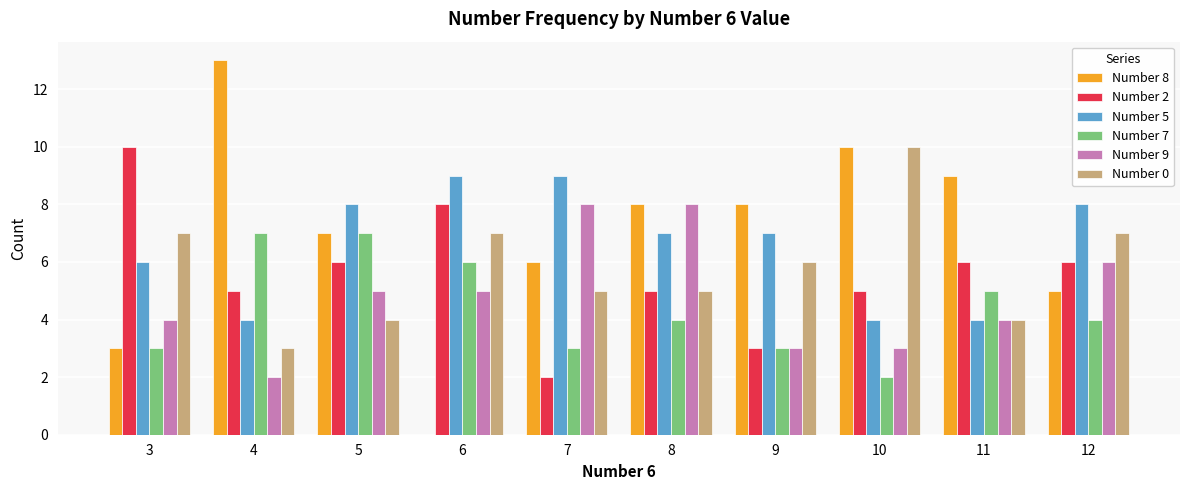

Count the Number 7 values in the range 3 to 6.

7